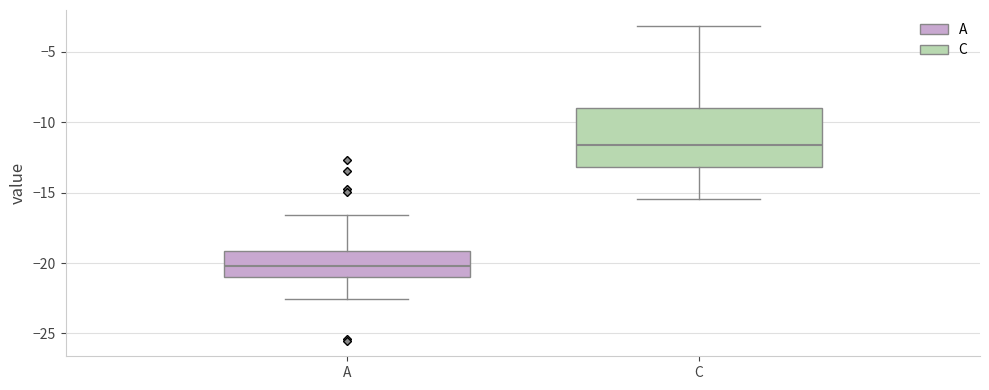

Where does the lower whisker of the box for A end on the y-axis? The values are not printed on the chart, so give them approximately, as read against the axis.

-22.5